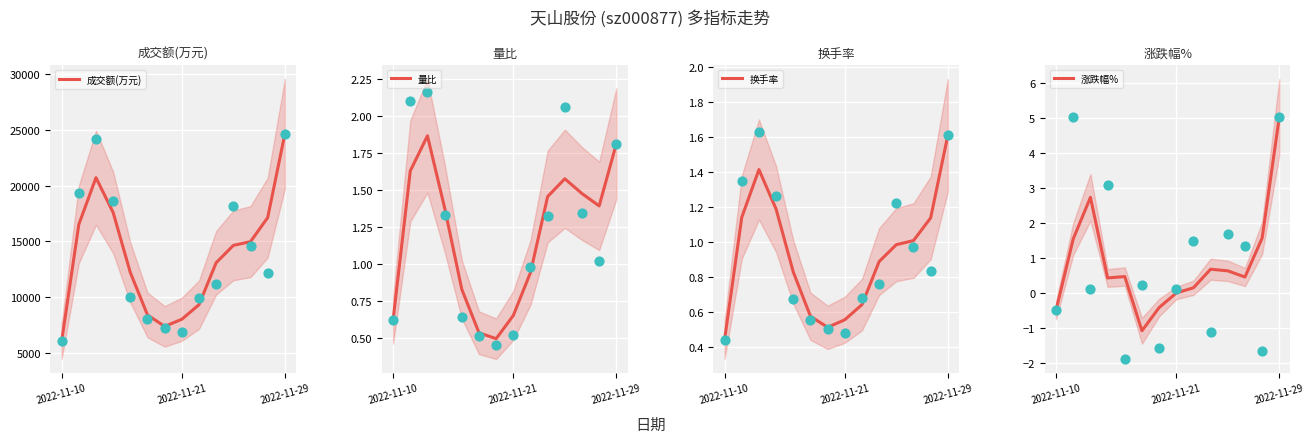

At how many categories does at least one series exceed 1960?

14